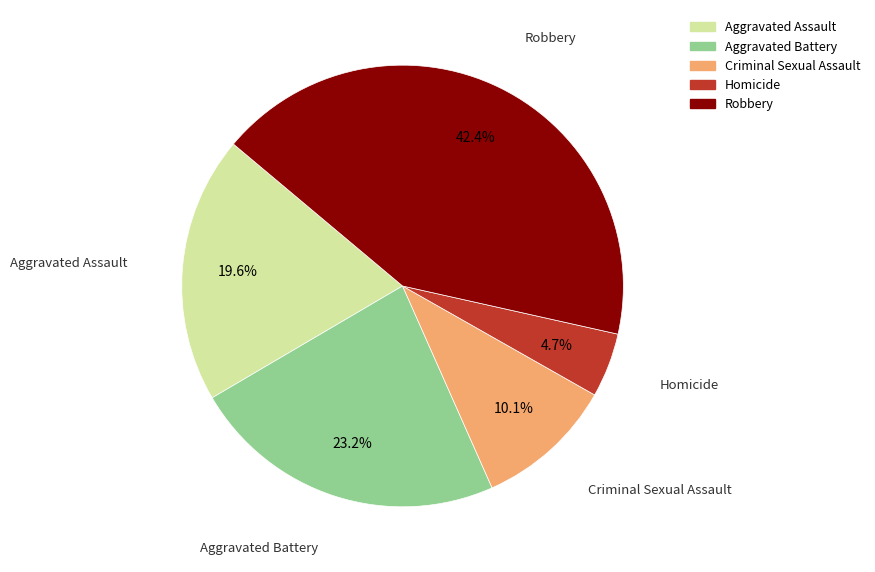

Combined, what portion of the pie is Criminal Sexual Assault and Aggravated Battery?

33.3%